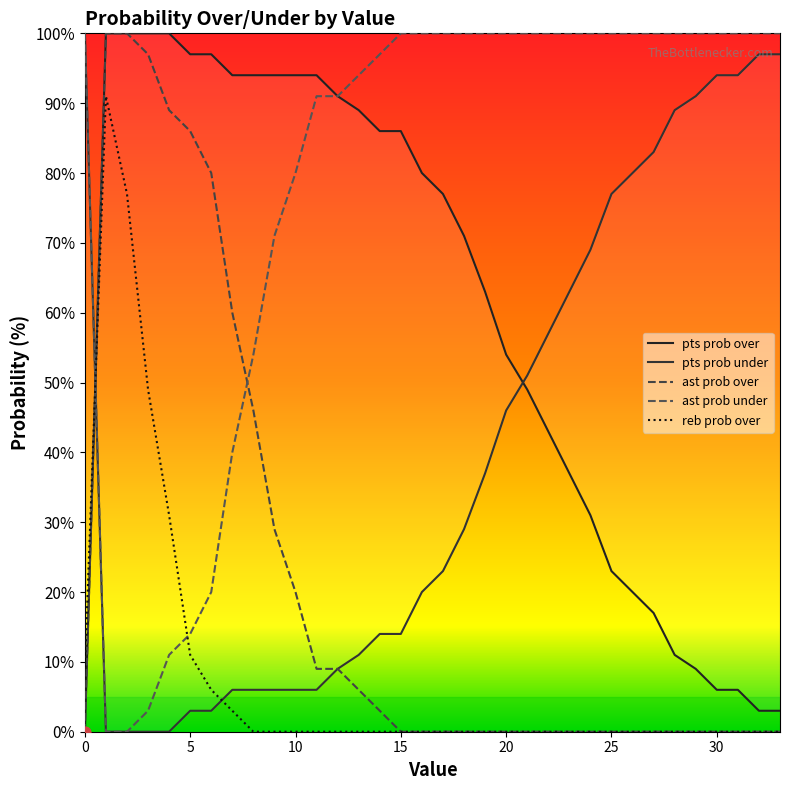

What are all the series names shown in the legend?

pts prob over, pts prob under, ast prob over, ast prob under, reb prob over